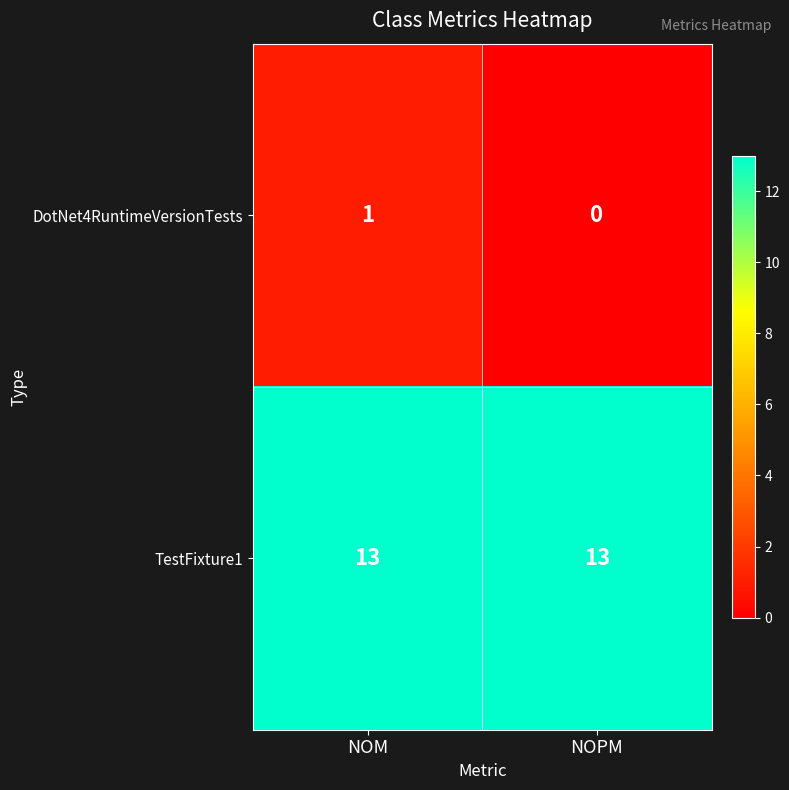

Which series has the largest range (max minus min)?

DotNet4RuntimeVersionTests